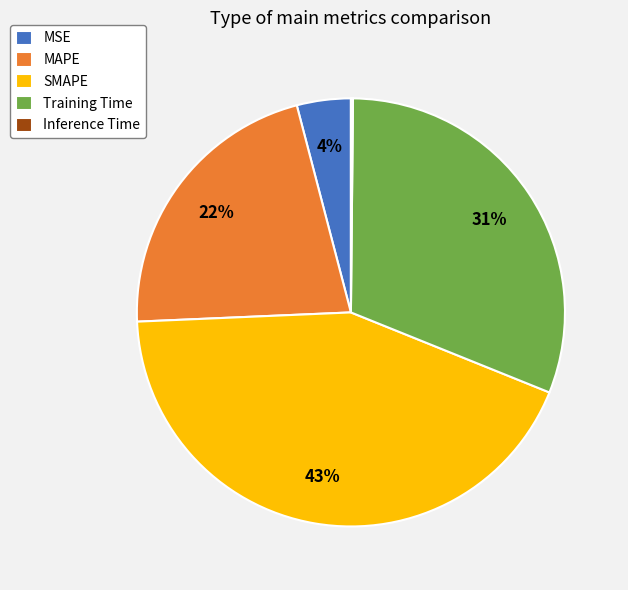

Which category has the biggest portion of the pie?

SMAPE